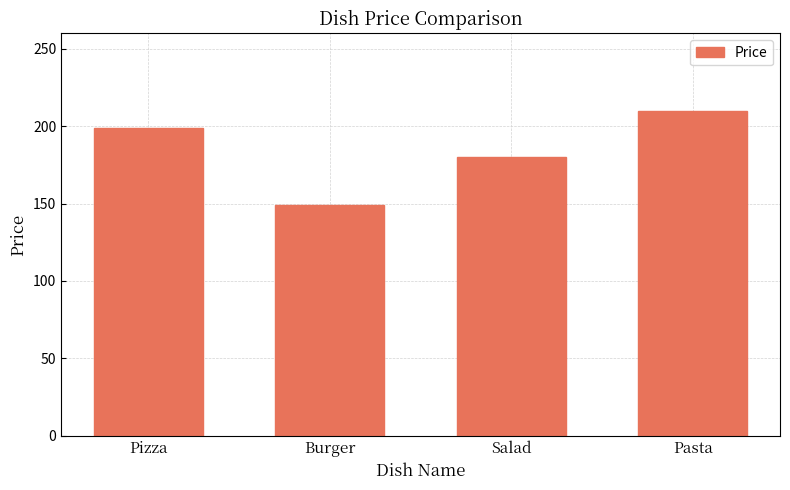

Read the value at Pizza.

199